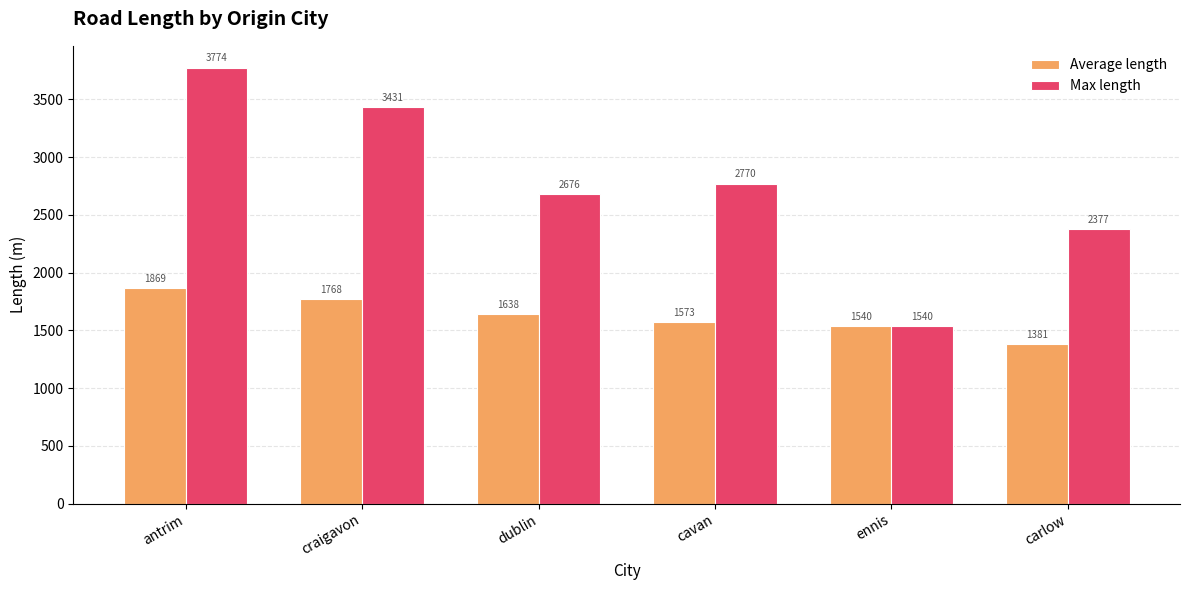

Rank the categories by Average length value from highest to lowest.

antrim, craigavon, dublin, cavan, ennis, carlow